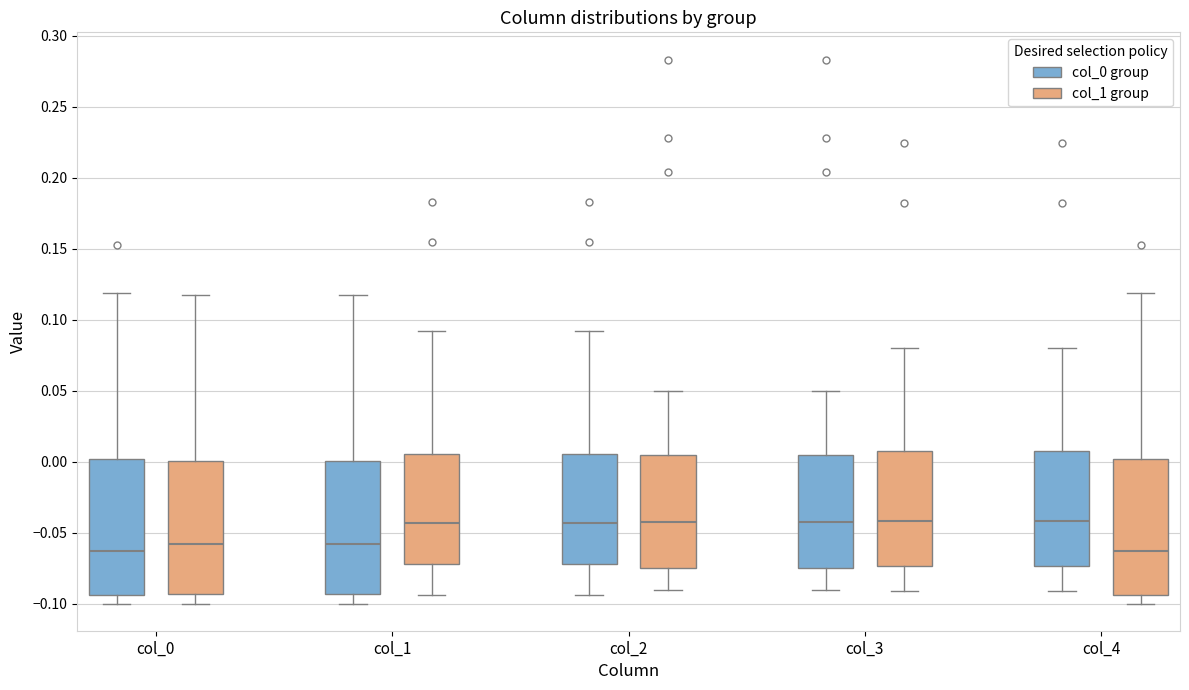

Reading left to right, transcribe this box plot: for each box, give where its median line is, the range the box spans, and where its two whiskers end, as read against the y-axis. The values are not printed on the chart, so give them approximately, as read against the axis.

col_0 (col_0 group): median -0.065, box -0.095 to 0.000, whiskers -0.100 to 0.120
col_0 (col_1 group): median -0.060, box -0.095 to 0.000, whiskers -0.100 to 0.120
col_1 (col_0 group): median -0.060, box -0.095 to 0.000, whiskers -0.100 to 0.120
col_1 (col_1 group): median -0.045, box -0.070 to 0.005, whiskers -0.095 to 0.090
col_2 (col_0 group): median -0.045, box -0.070 to 0.005, whiskers -0.095 to 0.090
col_2 (col_1 group): median -0.040, box -0.075 to 0.005, whiskers -0.090 to 0.050
col_3 (col_0 group): median -0.040, box -0.075 to 0.005, whiskers -0.090 to 0.050
col_3 (col_1 group): median -0.040, box -0.075 to 0.005, whiskers -0.090 to 0.080
col_4 (col_0 group): median -0.040, box -0.075 to 0.005, whiskers -0.090 to 0.080
col_4 (col_1 group): median -0.065, box -0.095 to 0.000, whiskers -0.100 to 0.120